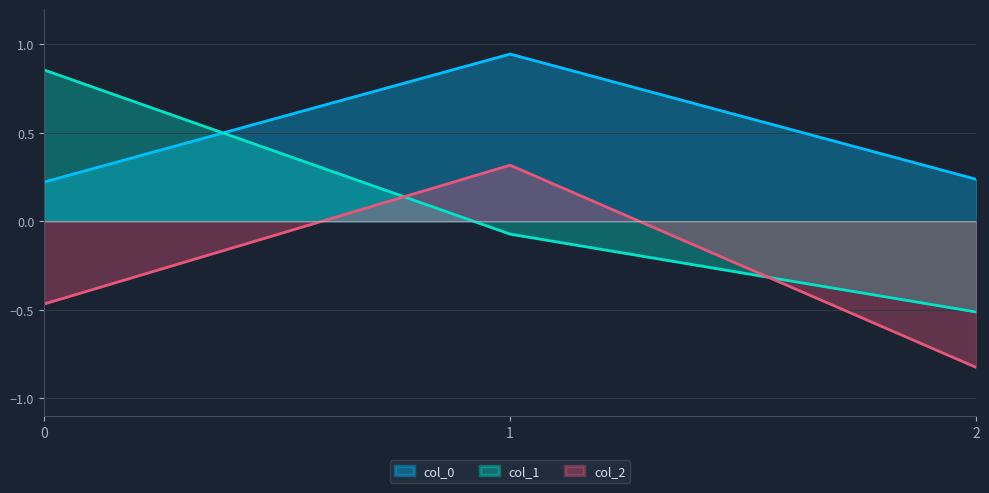

What is the sum of all col_2 values?

-1.0